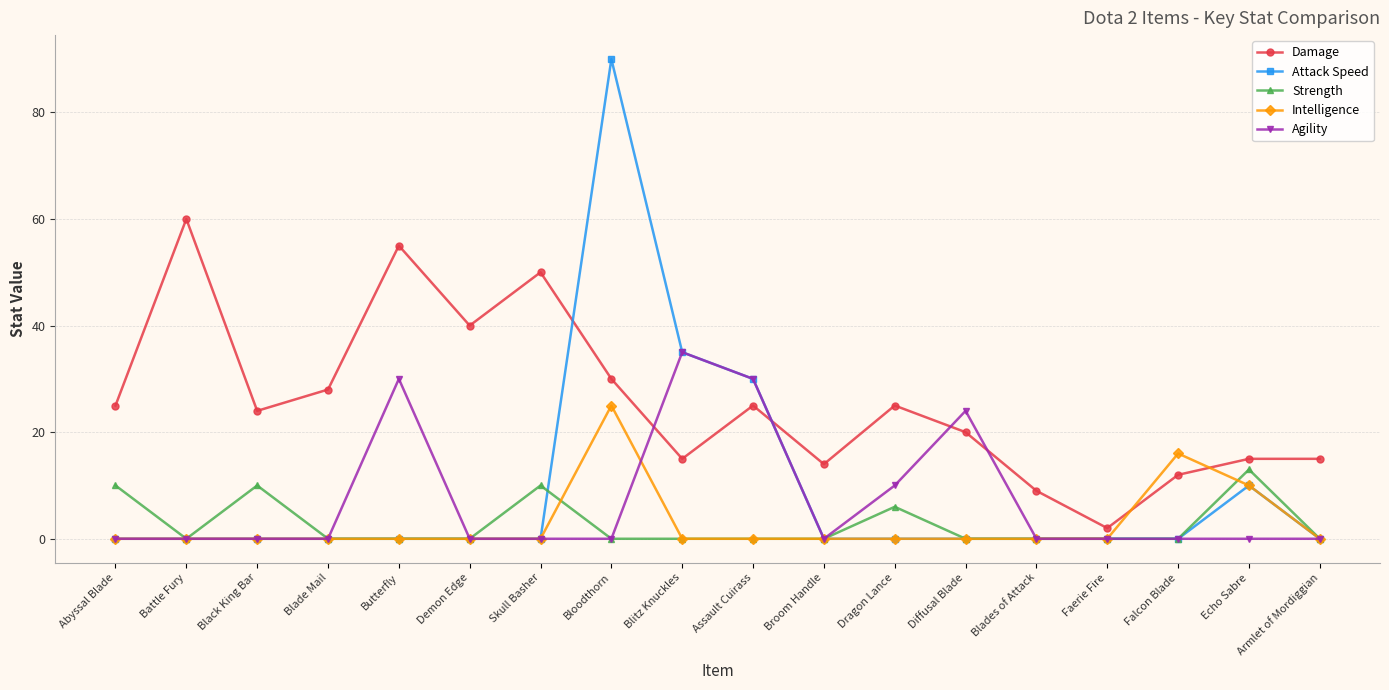

Reading left to right, what are all the values shown in this chart?

Damage: Abyssal Blade=25	Battle Fury=60	Black King Bar=24	Blade Mail=28	Butterfly=55	Demon Edge=40	Skull Basher=50	Bloodthorn=30	Blitz Knuckles=15	Assault Cuirass=25	Broom Handle=14	Dragon Lance=25	Diffusal Blade=20	Blades of Attack=9	Faerie Fire=2	Falcon Blade=12	Echo Sabre=15	Armlet of Mordiggian=15
Attack Speed: Abyssal Blade=0	Battle Fury=0	Black King Bar=0	Blade Mail=0	Butterfly=0	Demon Edge=0	Skull Basher=0	Bloodthorn=90	Blitz Knuckles=35	Assault Cuirass=30	Broom Handle=0	Dragon Lance=0	Diffusal Blade=0	Blades of Attack=0	Faerie Fire=0	Falcon Blade=0	Echo Sabre=10	Armlet of Mordiggian=0
Strength: Abyssal Blade=10	Battle Fury=0	Black King Bar=10	Blade Mail=0	Butterfly=0	Demon Edge=0	Skull Basher=10	Bloodthorn=0	Blitz Knuckles=0	Assault Cuirass=0	Broom Handle=0	Dragon Lance=6	Diffusal Blade=0	Blades of Attack=0	Faerie Fire=0	Falcon Blade=0	Echo Sabre=13	Armlet of Mordiggian=0
Intelligence: Abyssal Blade=0	Battle Fury=0	Black King Bar=0	Blade Mail=0	Butterfly=0	Demon Edge=0	Skull Basher=0	Bloodthorn=25	Blitz Knuckles=0	Assault Cuirass=0	Broom Handle=0	Dragon Lance=0	Diffusal Blade=0	Blades of Attack=0	Faerie Fire=0	Falcon Blade=16	Echo Sabre=10	Armlet of Mordiggian=0
Agility: Abyssal Blade=0	Battle Fury=0	Black King Bar=0	Blade Mail=0	Butterfly=30	Demon Edge=0	Skull Basher=0	Bloodthorn=0	Blitz Knuckles=35	Assault Cuirass=30	Broom Handle=0	Dragon Lance=10	Diffusal Blade=24	Blades of Attack=0	Faerie Fire=0	Falcon Blade=0	Echo Sabre=0	Armlet of Mordiggian=0